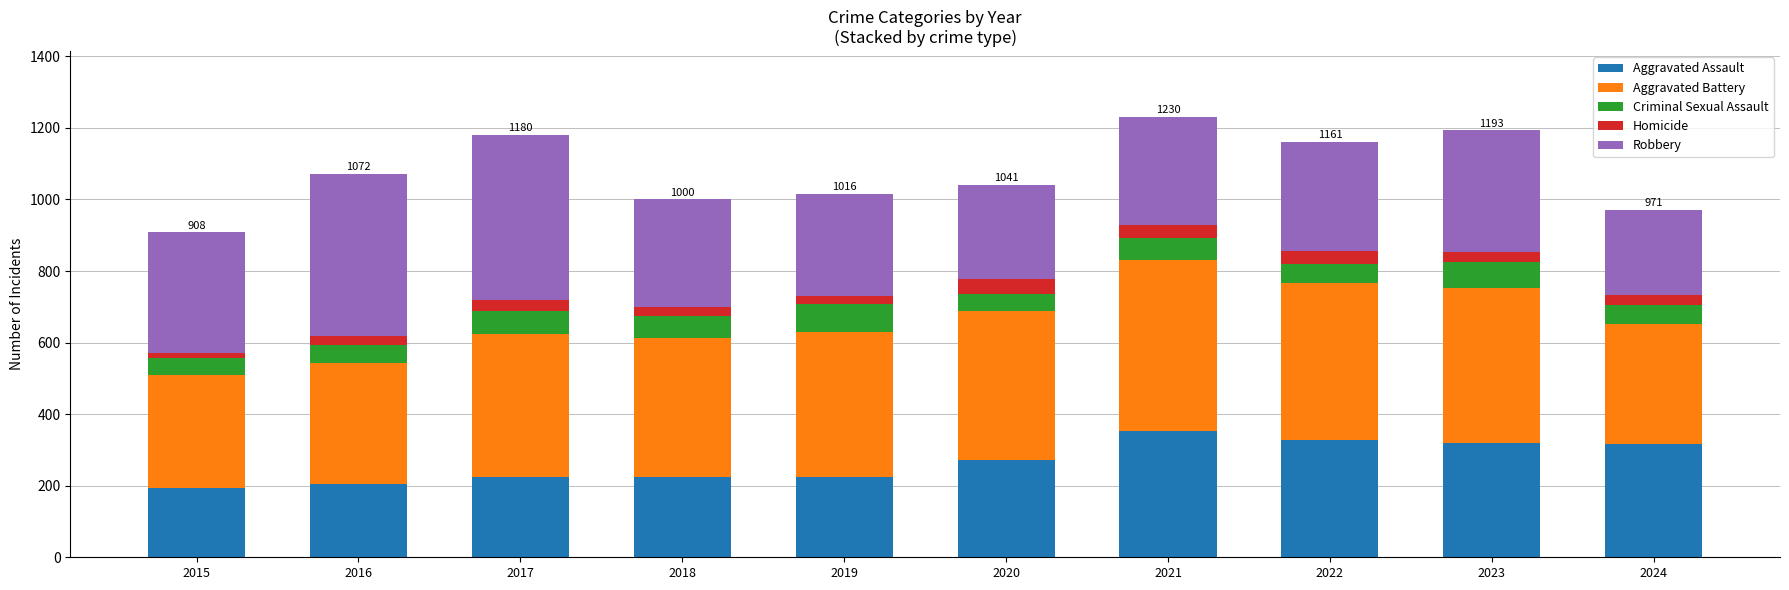

What is the difference between the maximum and minimum values in the Aggravated Assault series?

158